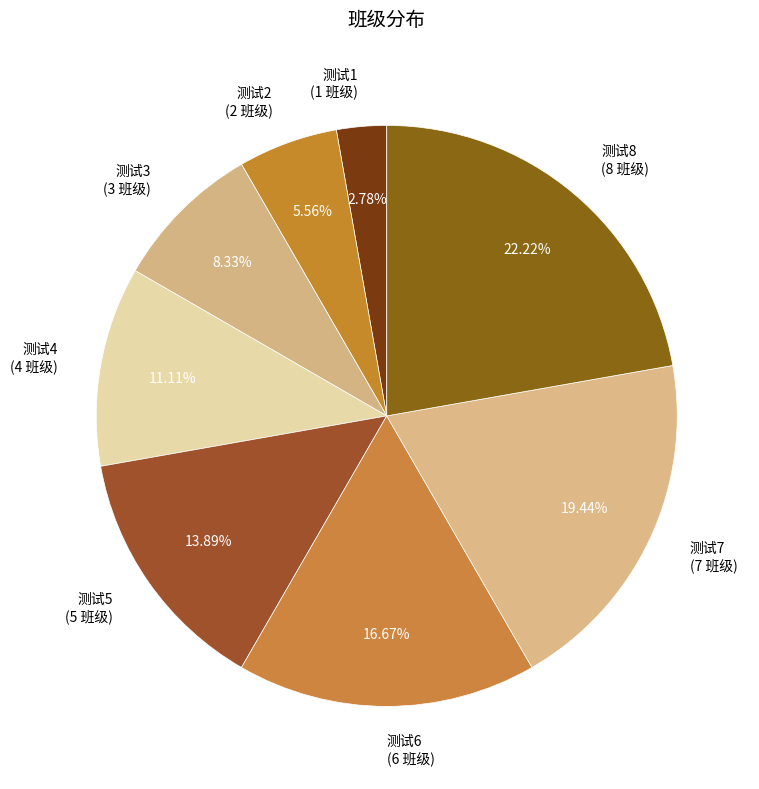

Count the number of slices in the pie.

8